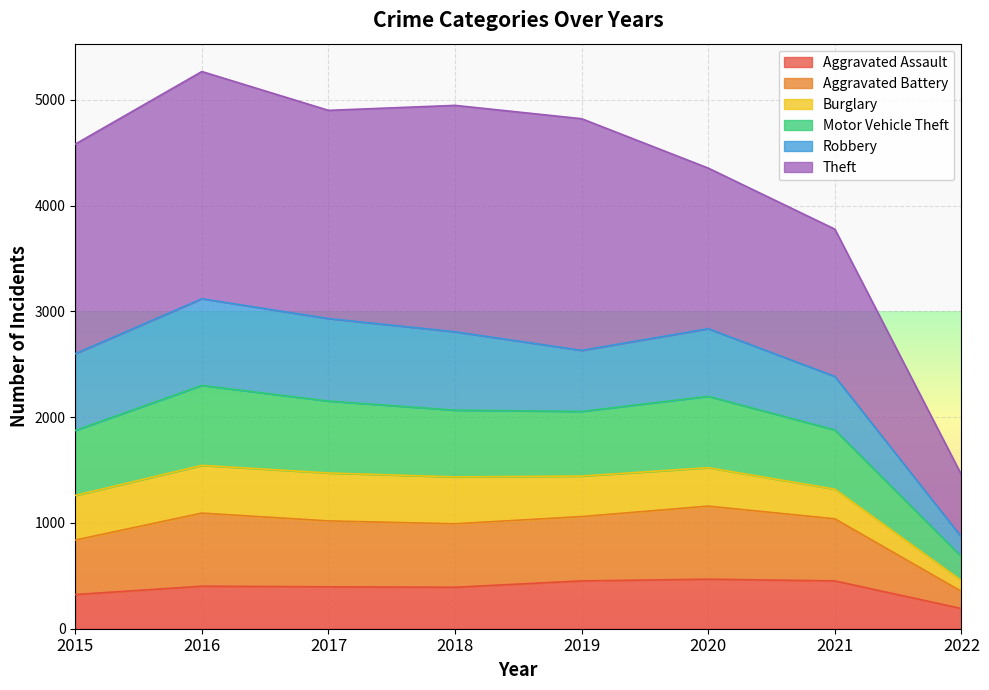

The Aggravated Assault series shows 191 at 2022. True or false?

True